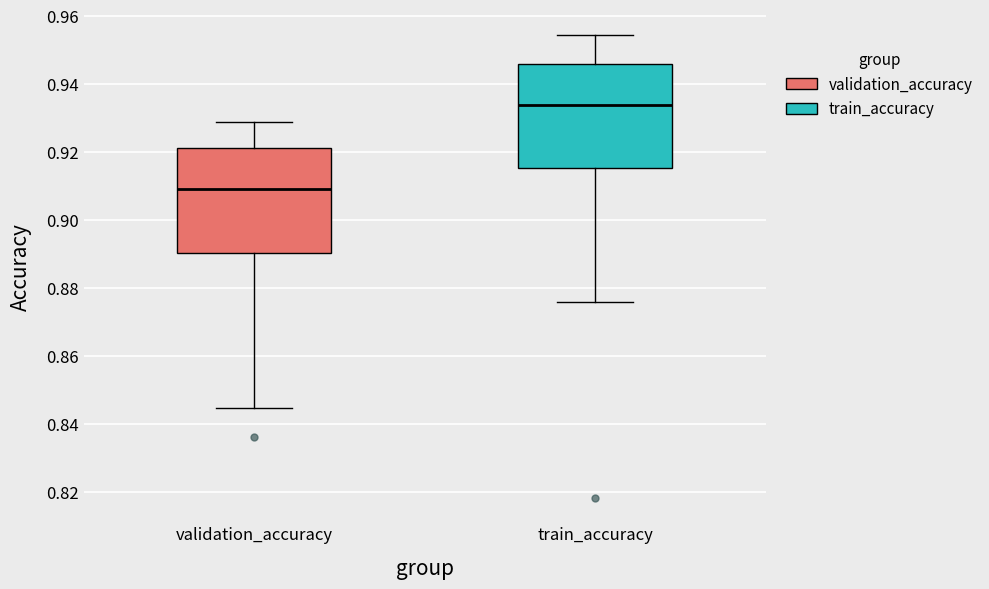

Reading left to right, read every box against the y-axis: the position of its median line, the range the box covers, and the ends of its whiskers. The values are not printed on the chart, so give them approximately, as read against the axis.

validation_accuracy: median 0.910, box 0.890 to 0.922, whiskers 0.844 to 0.928
train_accuracy: median 0.934, box 0.916 to 0.946, whiskers 0.876 to 0.954